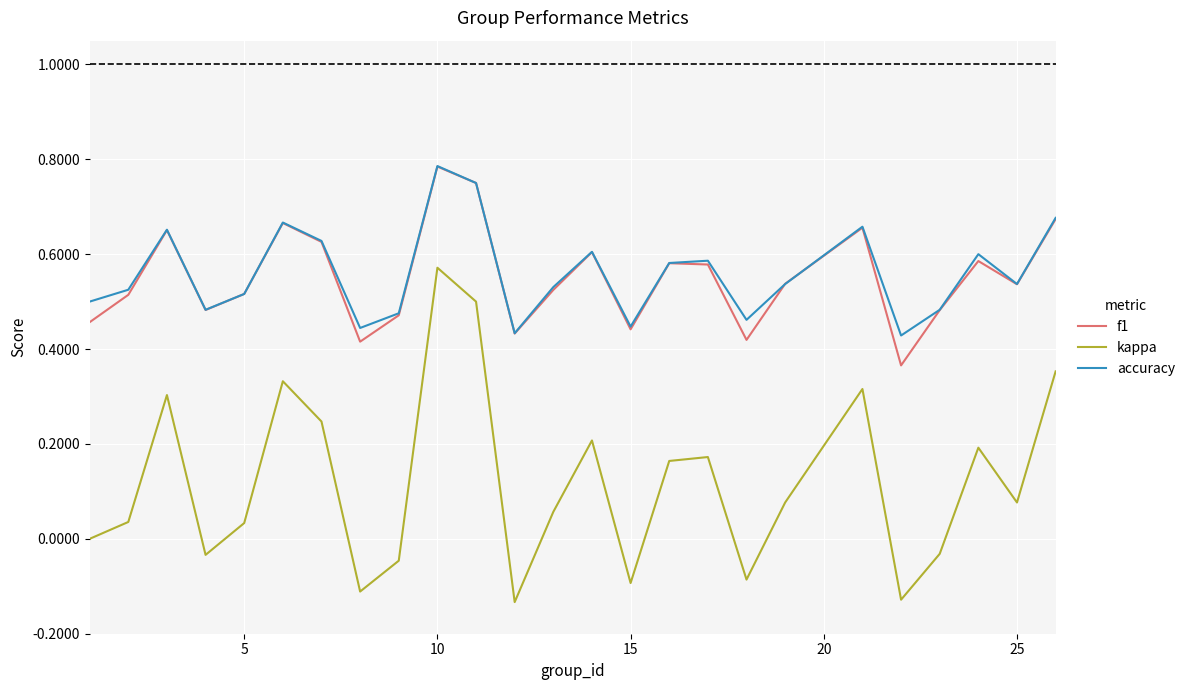

Which series has the widest spread of values?

kappa